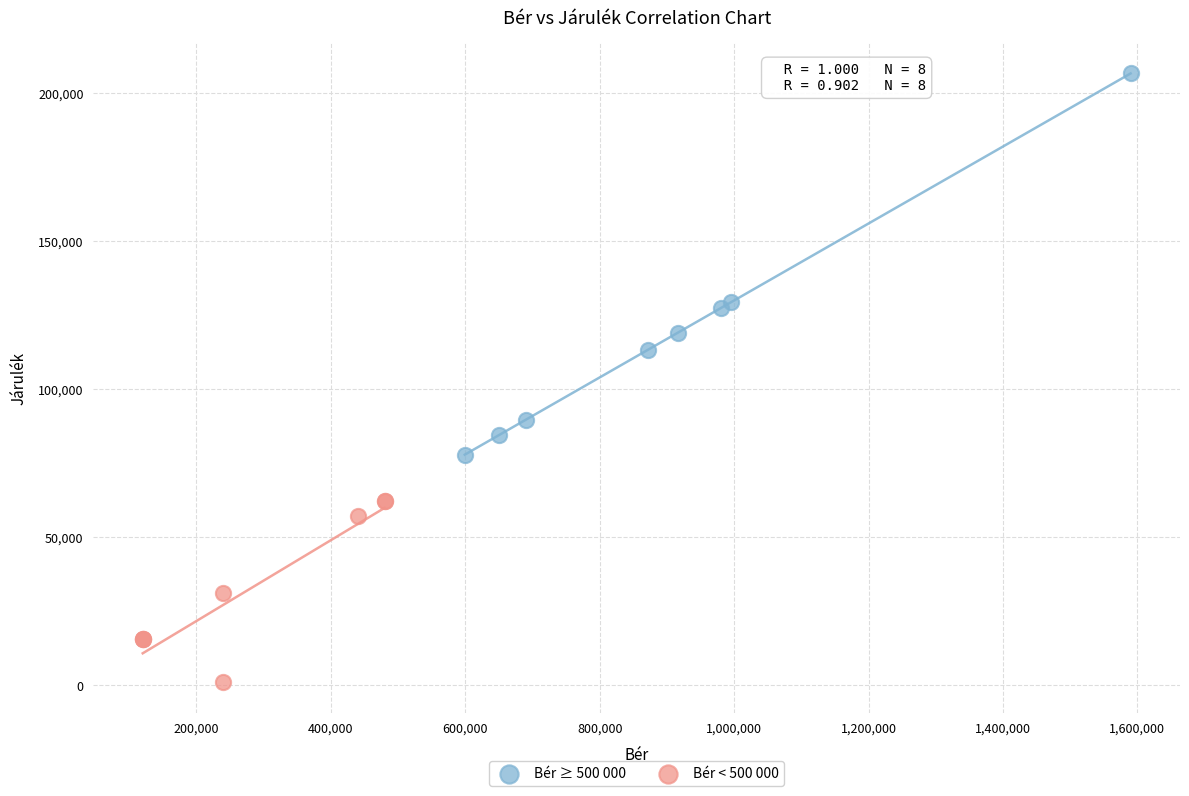

Which series reaches the minimum Y coordinate?

Bér < 500 000